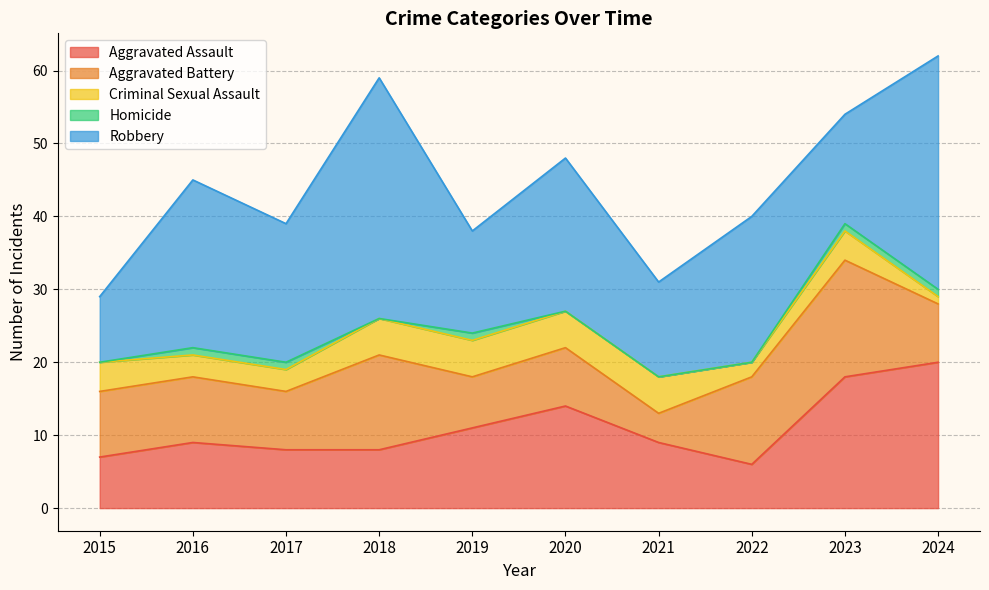

Is it true that Aggravated Battery equals 8 at 2020?

True